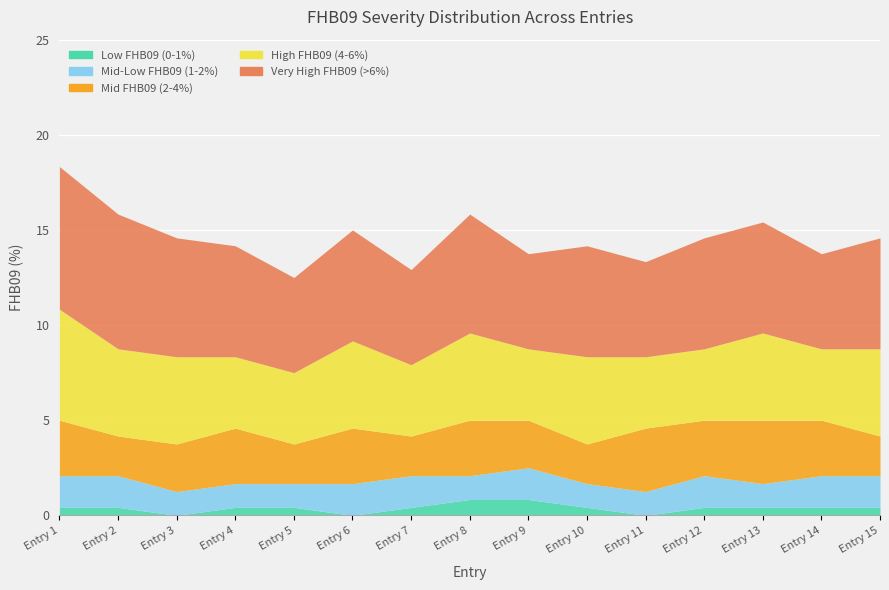

True or false: High FHB09 (4-6%) and Mid FHB09 (2-4%) cross at least once.

False